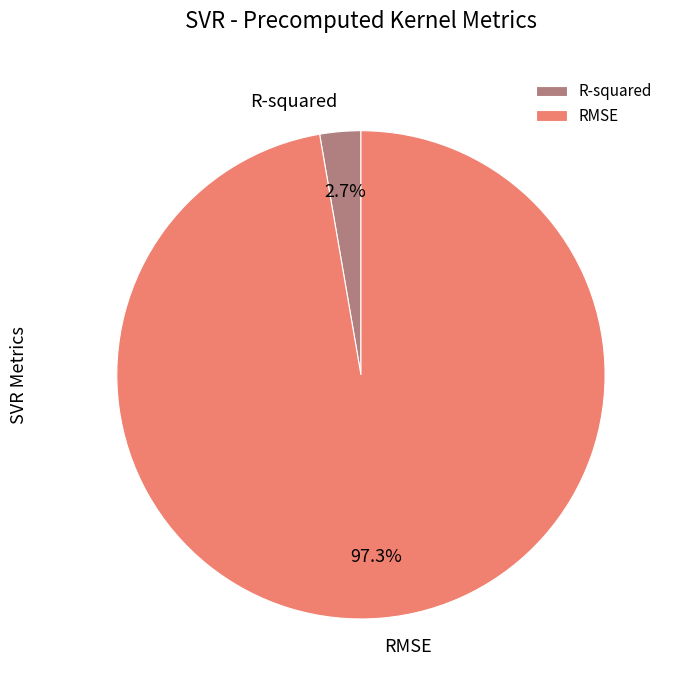

How many segments does this pie chart have?

2